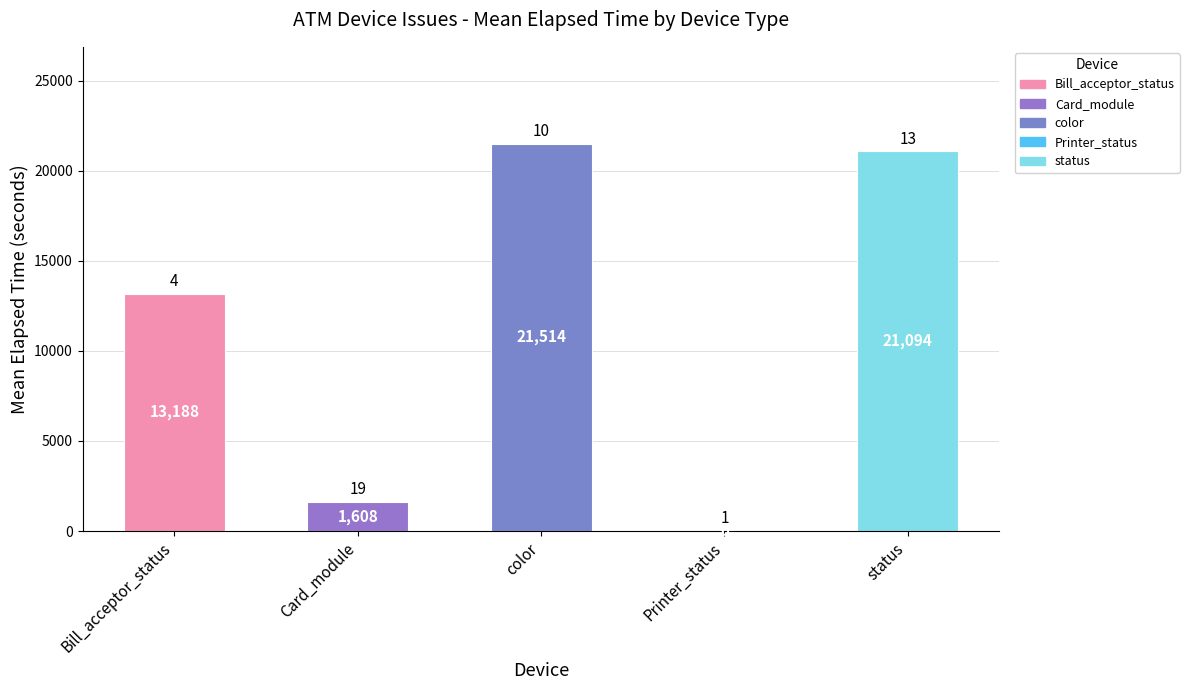

True or false: the data shows 6662 at color.

False